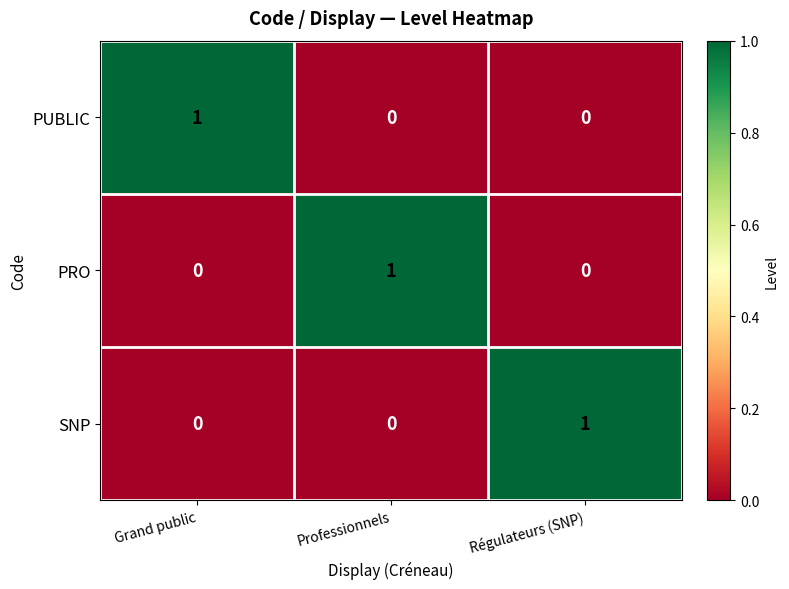

Count the number of categories in the chart.

3